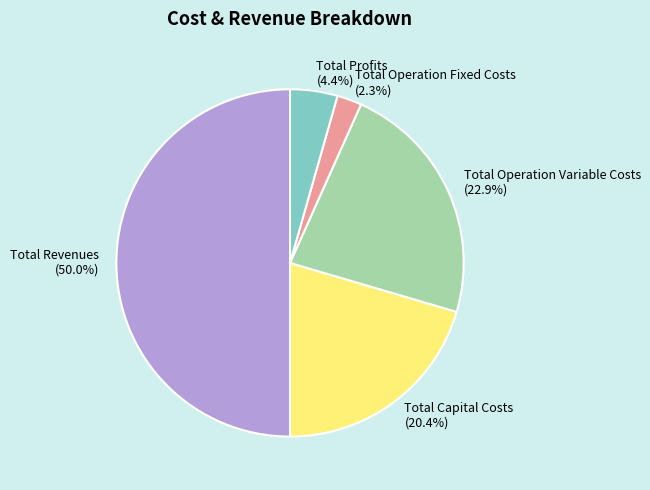

To the nearest percent, what percentage of the pie is Total Capital Costs?

20%